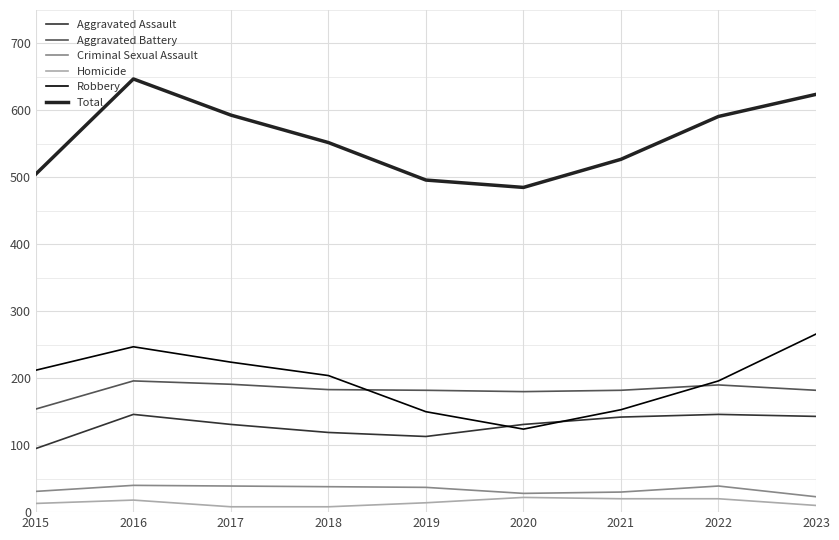

Does the chart have visible grid lines?

Yes